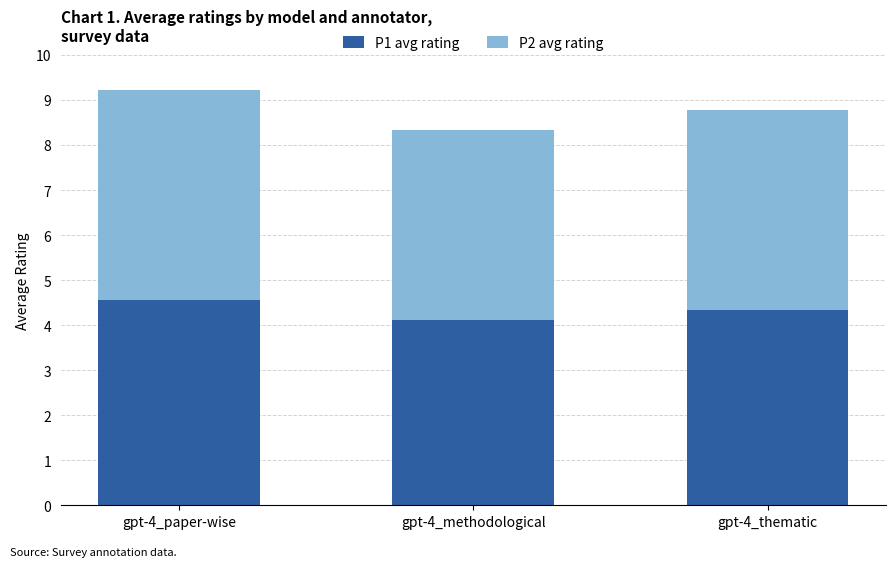

What value does the P1 avg rating series have at gpt-4_thematic?

4.3